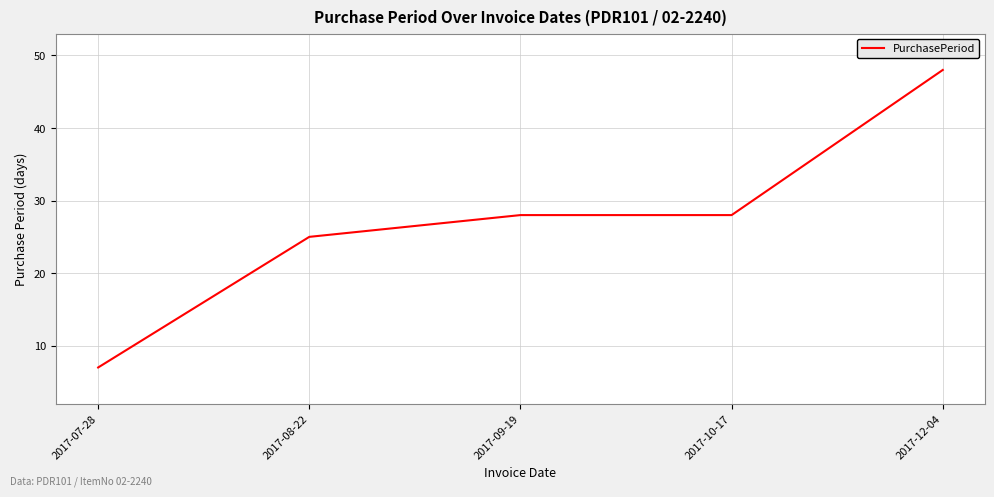

Which label corresponds to the largest value in the chart?

2017-12-04